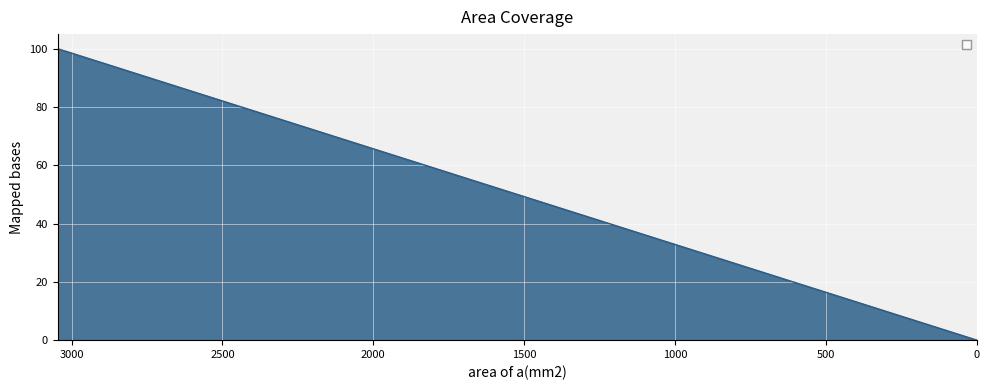

Reading left to right, extract all data points from this chart.

100.0	78.2	64.4	36.7	16.1	5.0	0.1	0.0